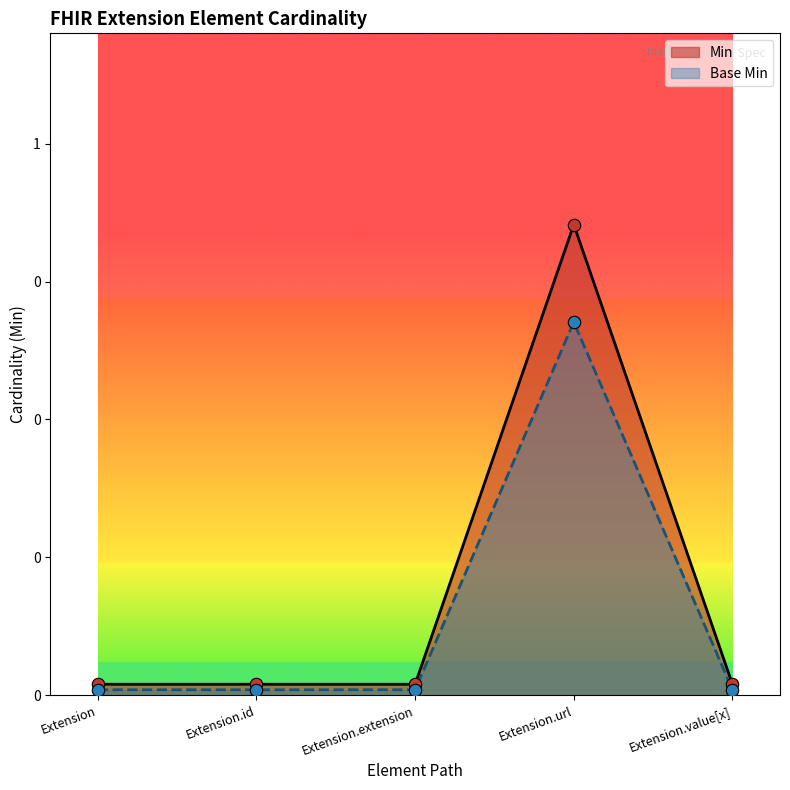

Which series has the widest spread of Y values?

Min